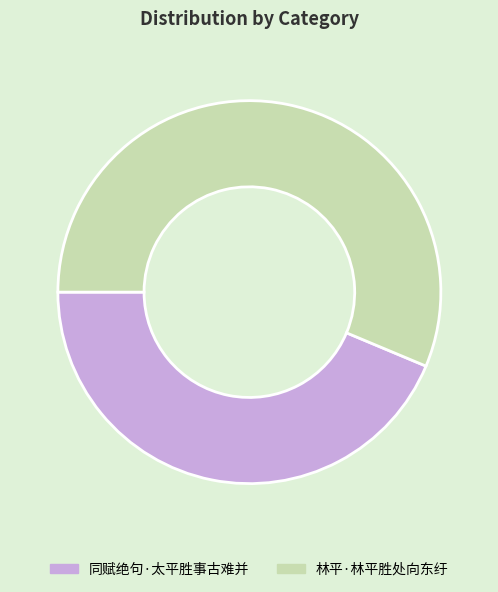

Is it true that 林平·林平胜处向东纡 is 47% of the pie?

False